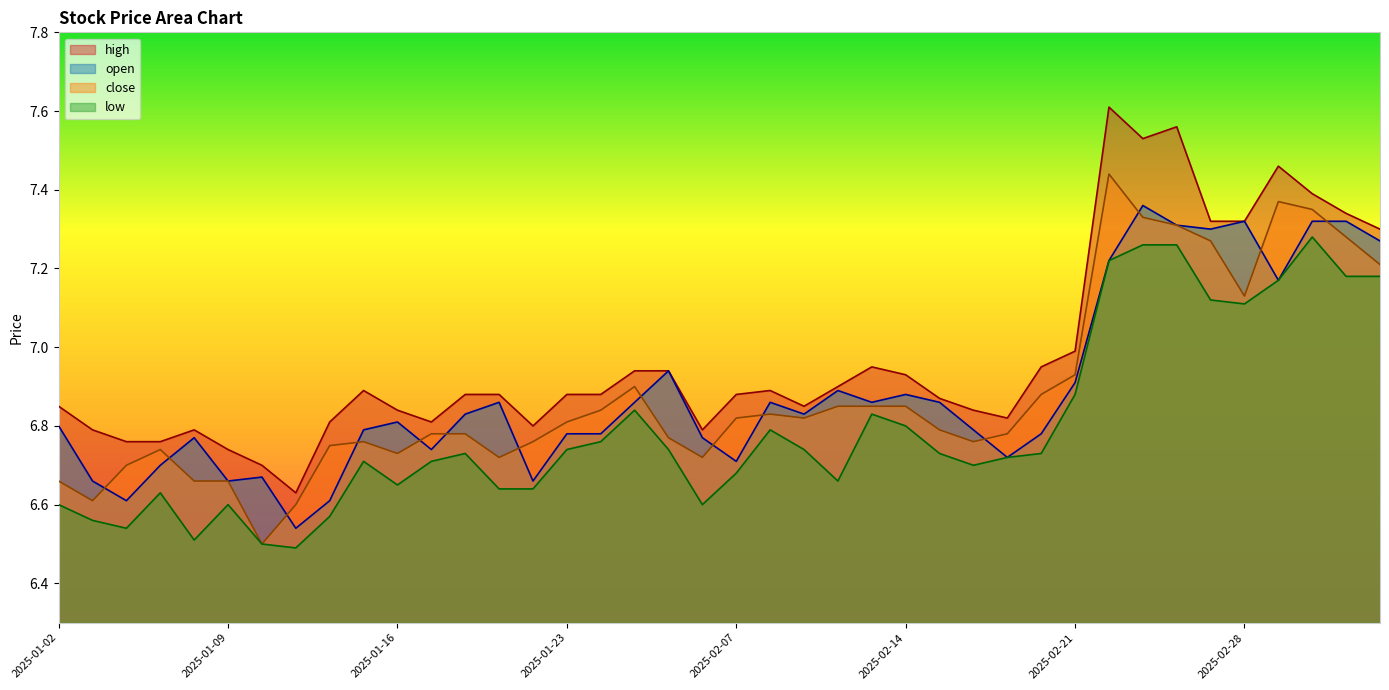

What is the maximum value shown in the chart?

7.6